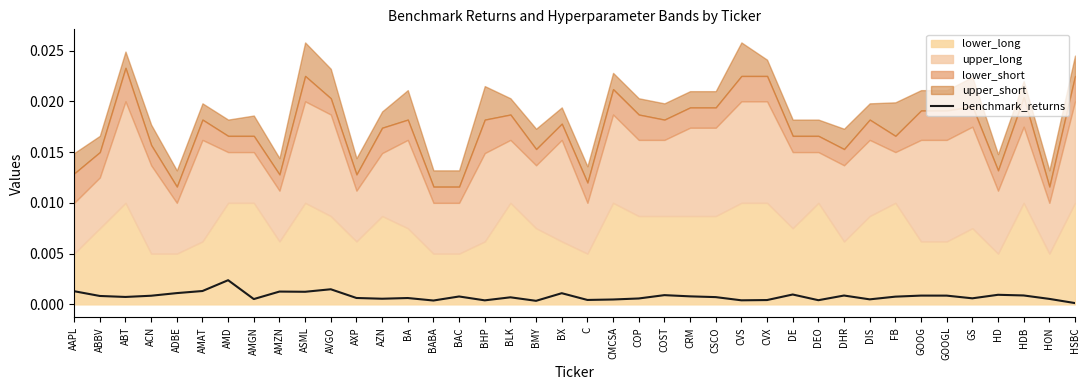

At which category does the data reach its first local valley?

ABT